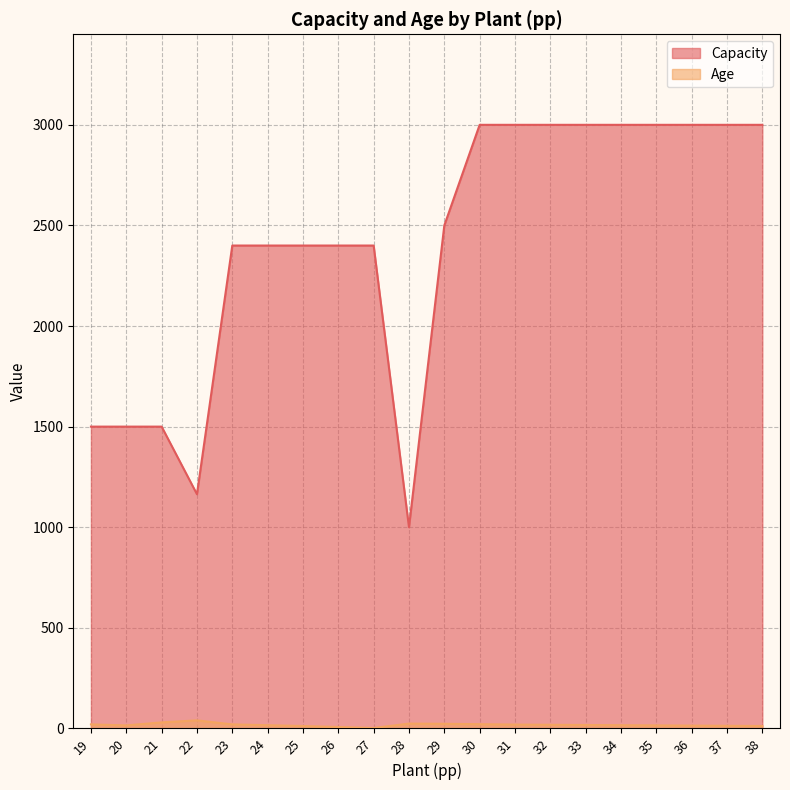

What is the sum of the Capacity values at 21 and 22?

2664